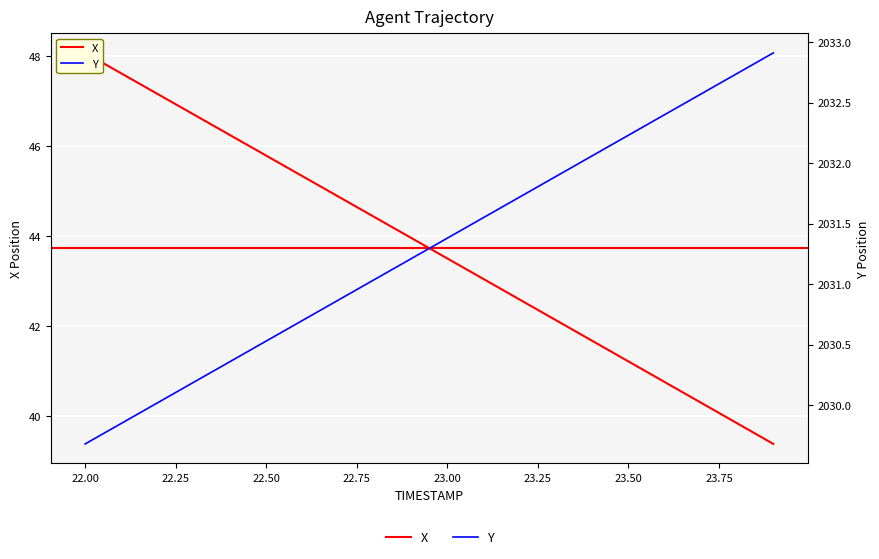

Does the chart display data point markers on the line(s)?

No